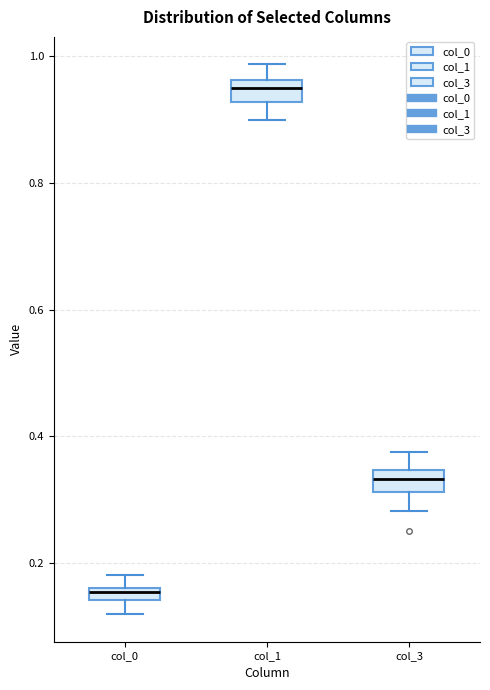

Where is the lower edge of the box for col_0 on the y-axis? The values are not printed on the chart, so give them approximately, as read against the axis.

0.14